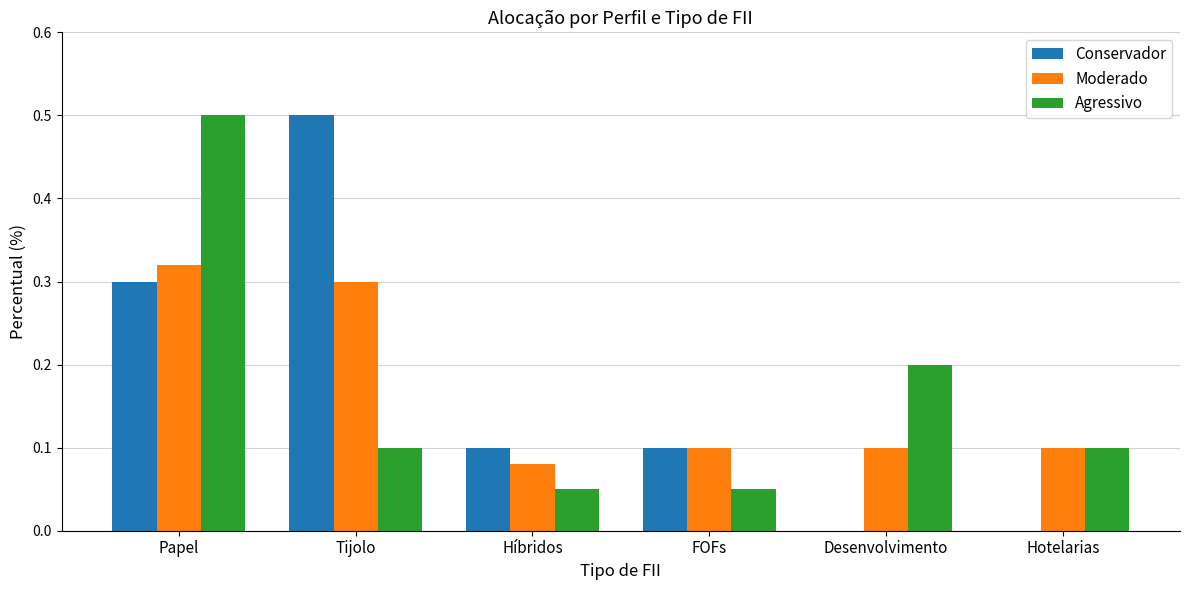

Which series has the largest range (max minus min)?

Conservador